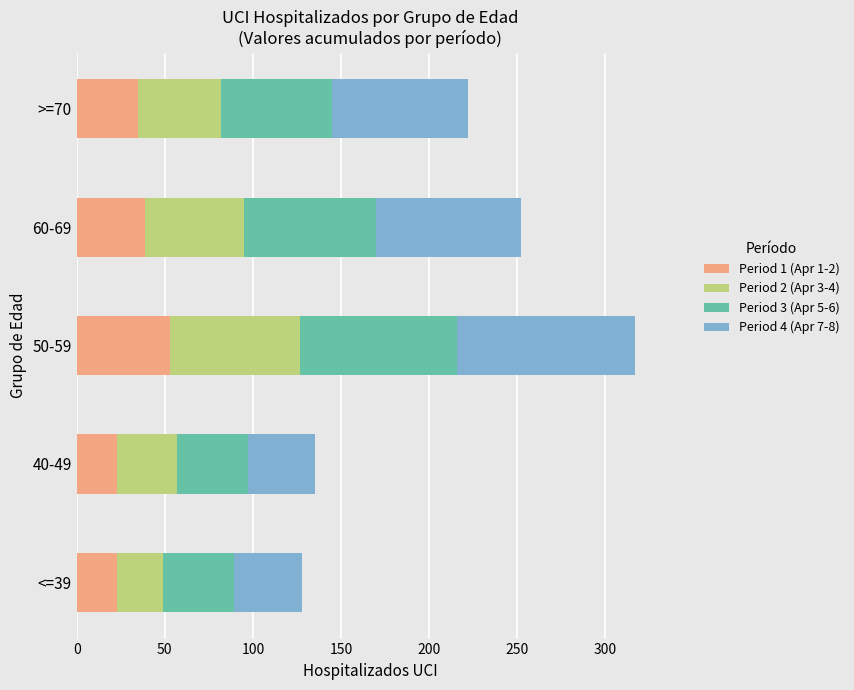

True or false: Period 1 (Apr 1-2) has a value of 35 at >=70.

True